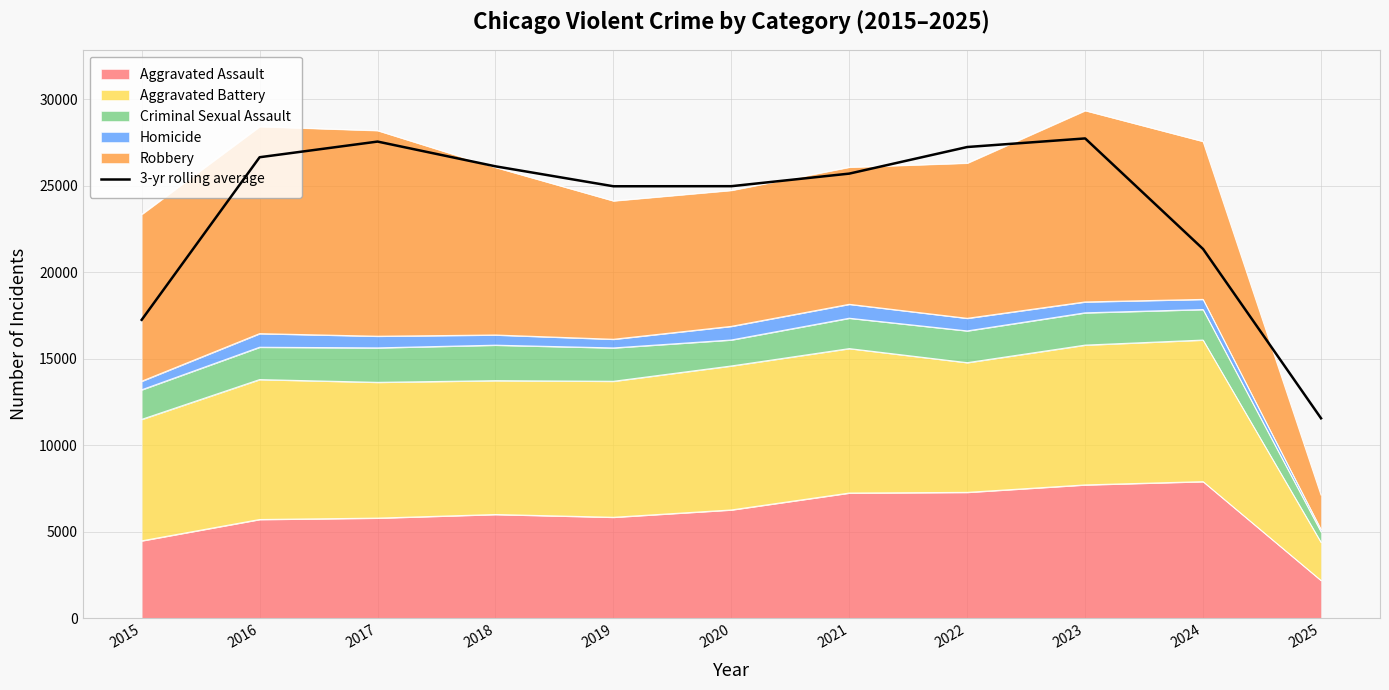

What is the difference between the values at 2018 and 2016?

525.7